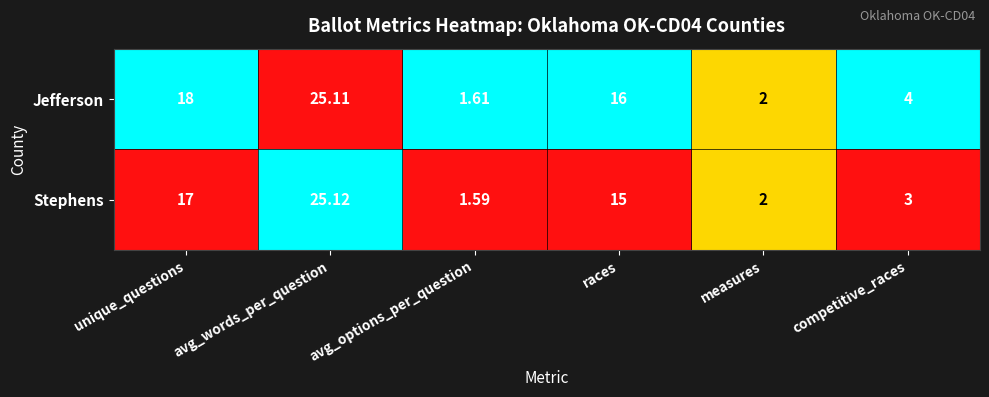

List the series in order of their peak value, lowest first.

Jefferson, Stephens